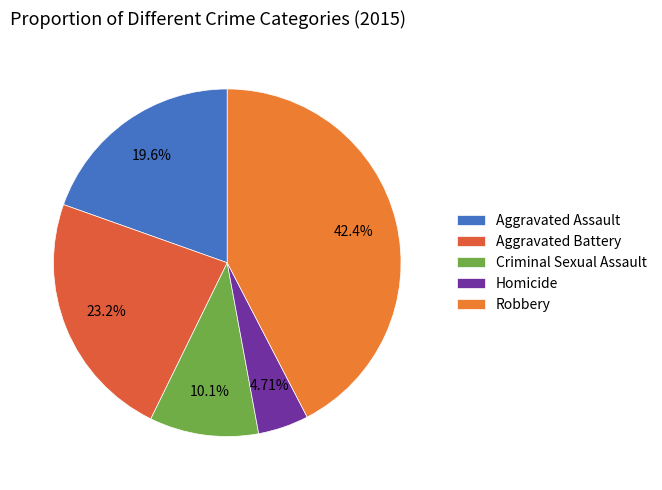

Which slice is the smallest?

Homicide